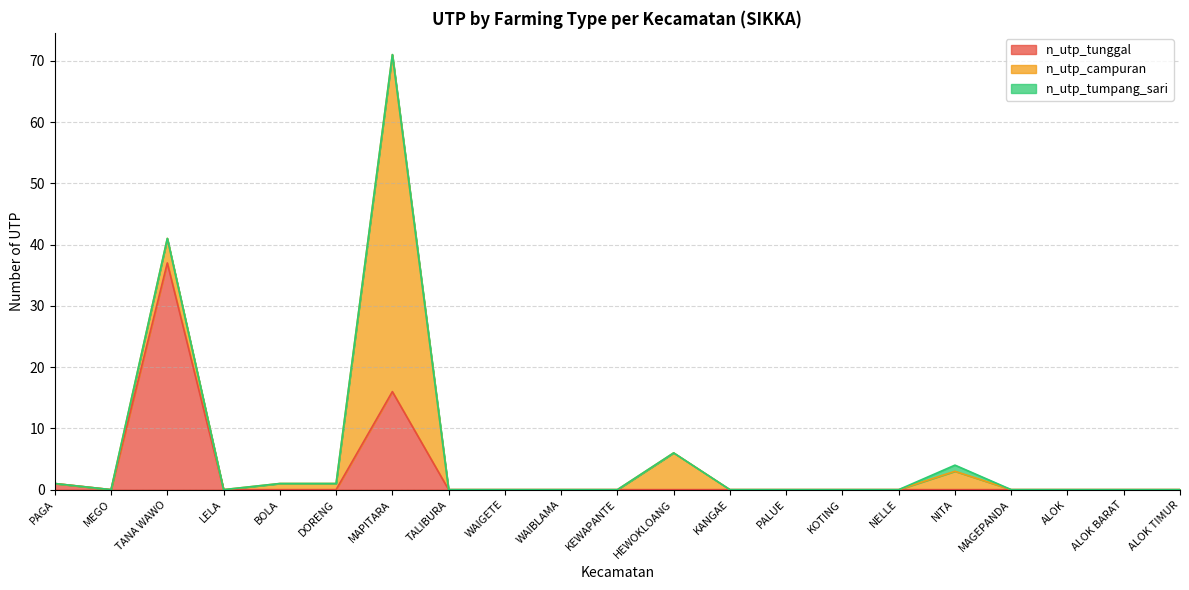

At which category does n_utp_tunggal reach its first local peak?

TANA WAWO